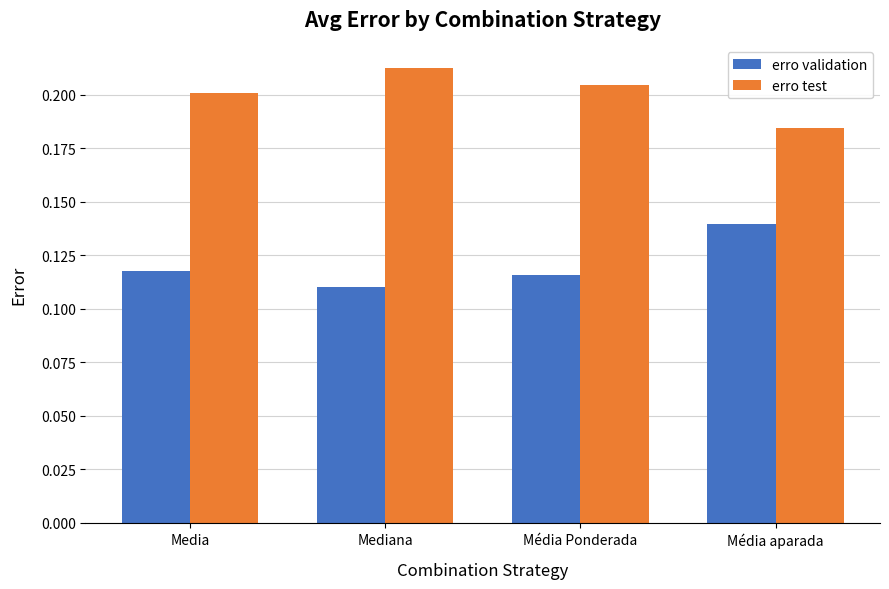

Which category has the lowest value in the erro test series?

Média aparada